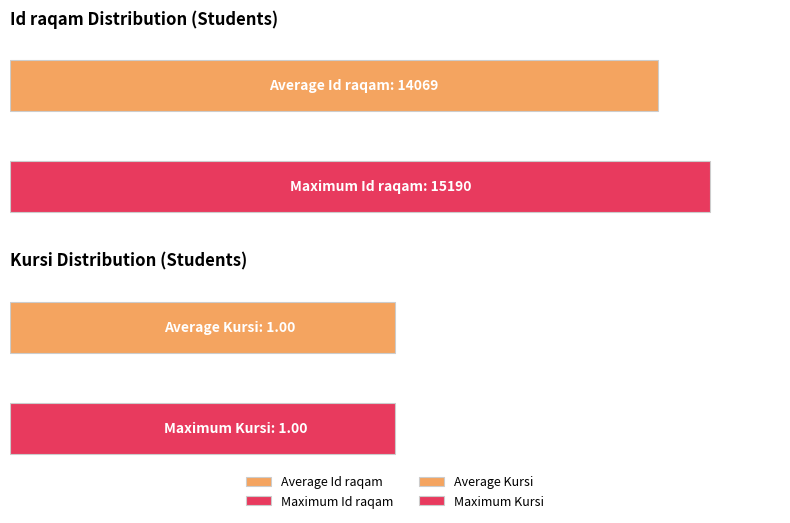

Does the chart contain stacked bars?

No